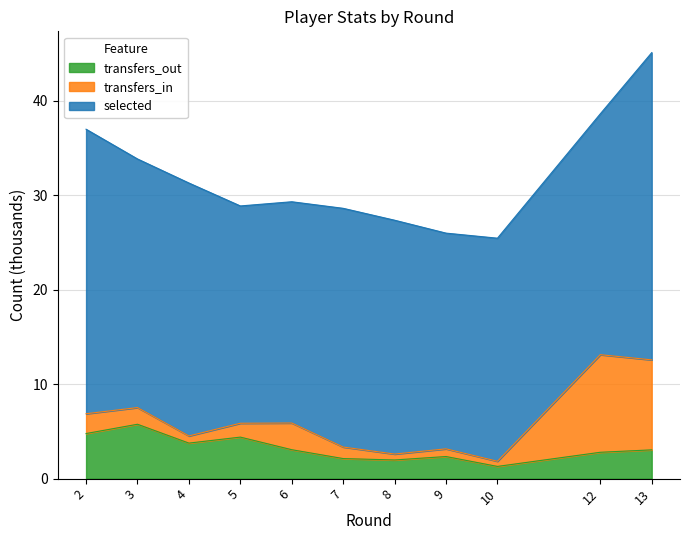

Which category has the highest value in the transfers_out series?

3